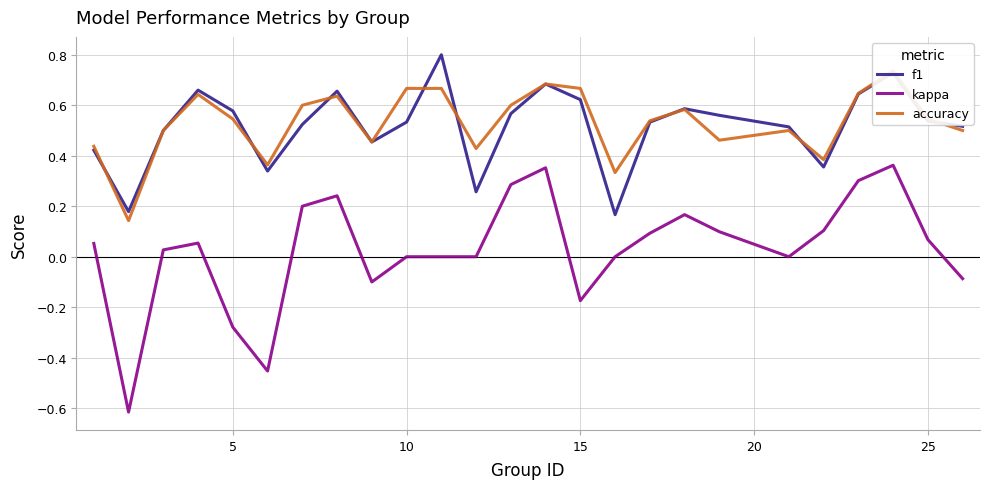

What is the highest value of the f1 series?

0.8